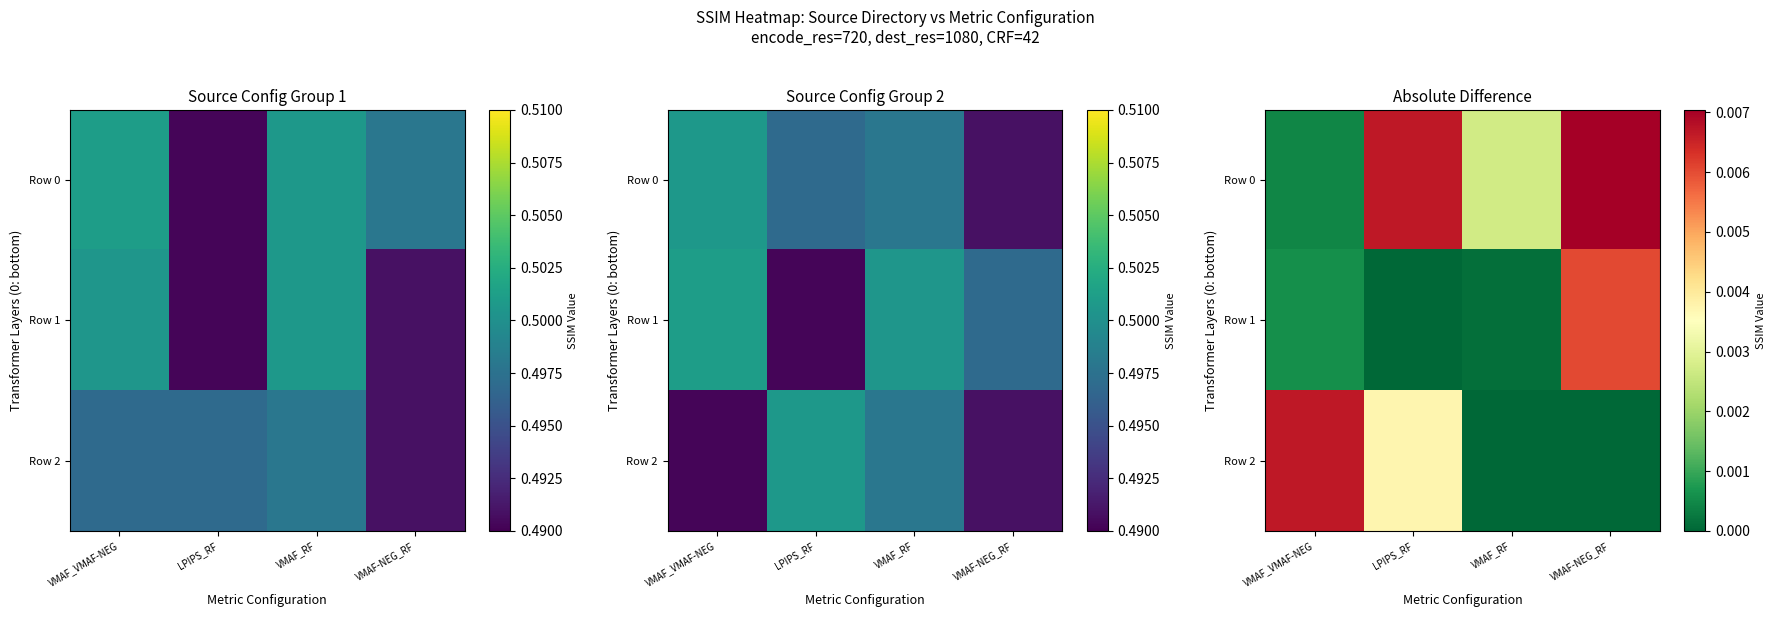

At which label does Row 1 reach its peak?

VMAF-NEG_RF